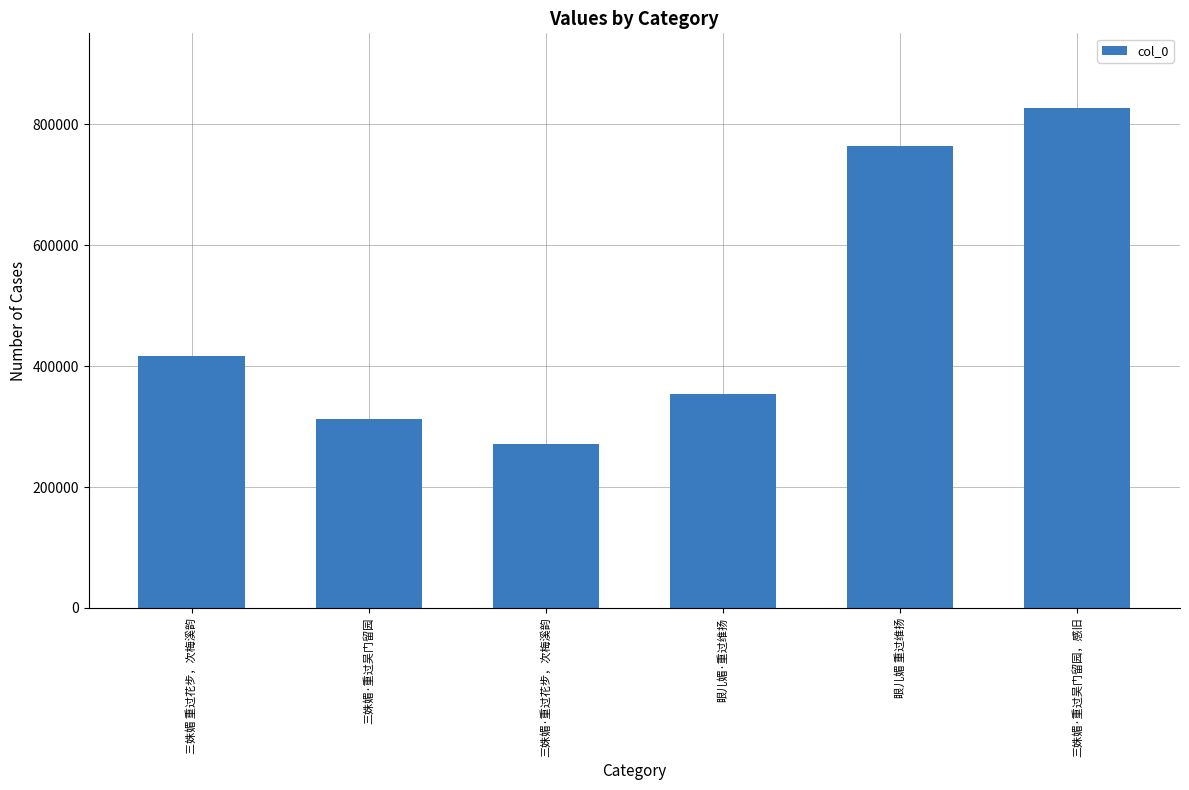

Approximately how many times larger is the value at 眼儿媚·重过维扬 compared to 三姝媚 重过花步，次梅溪韵?

0.9